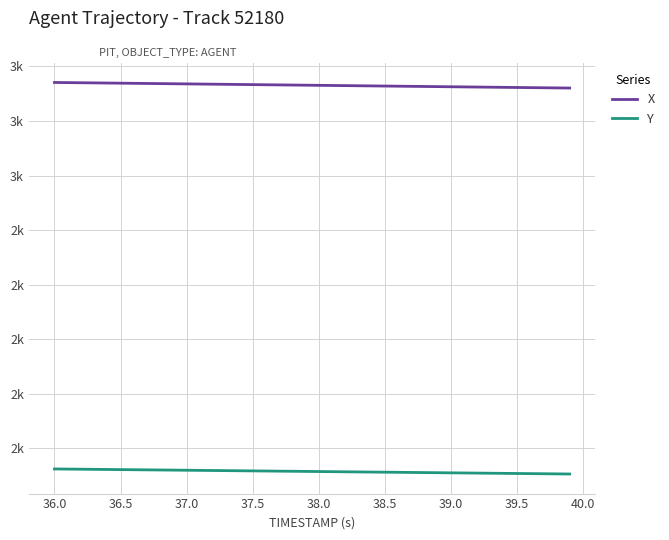

What are all the series names shown in the legend?

X, Y